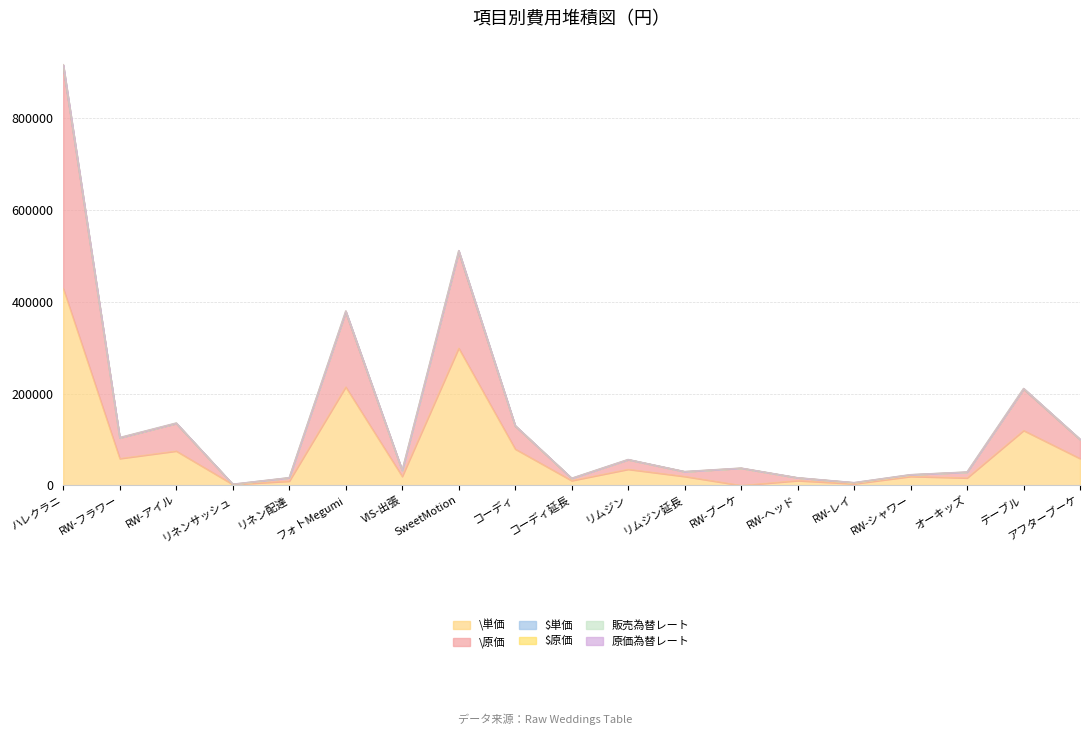

How many data points in $単価 are above 37500?

9